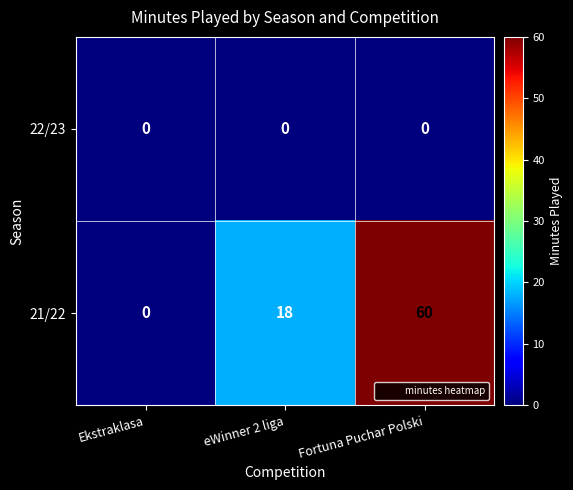

The 21/22 series shows 108 at Fortuna Puchar Polski. True or false?

False